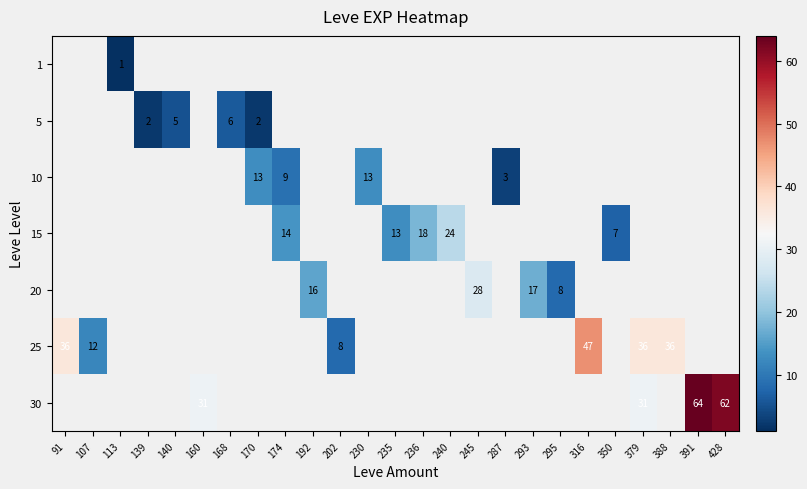

True or false: 20 has a value of 8 at 295.

True